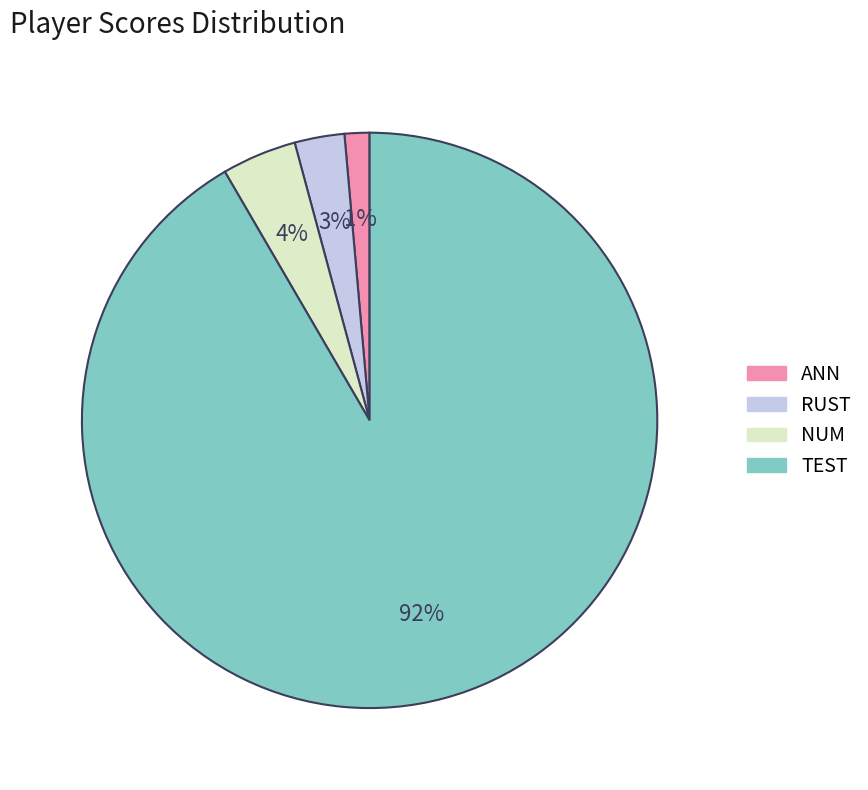

Combined, do NUM and ANN account for over 50%?

No